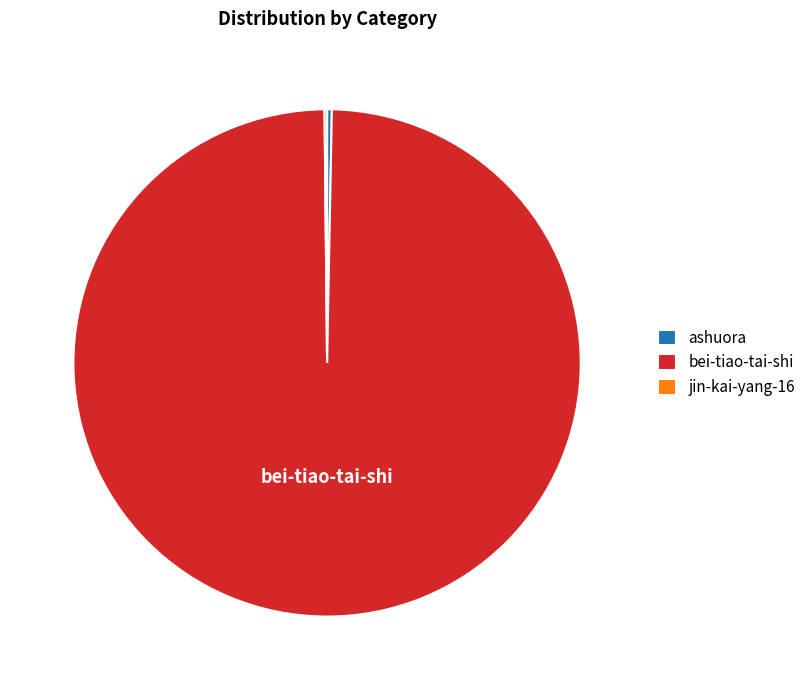

What is the largest slice in the pie chart?

bei-tiao-tai-shi